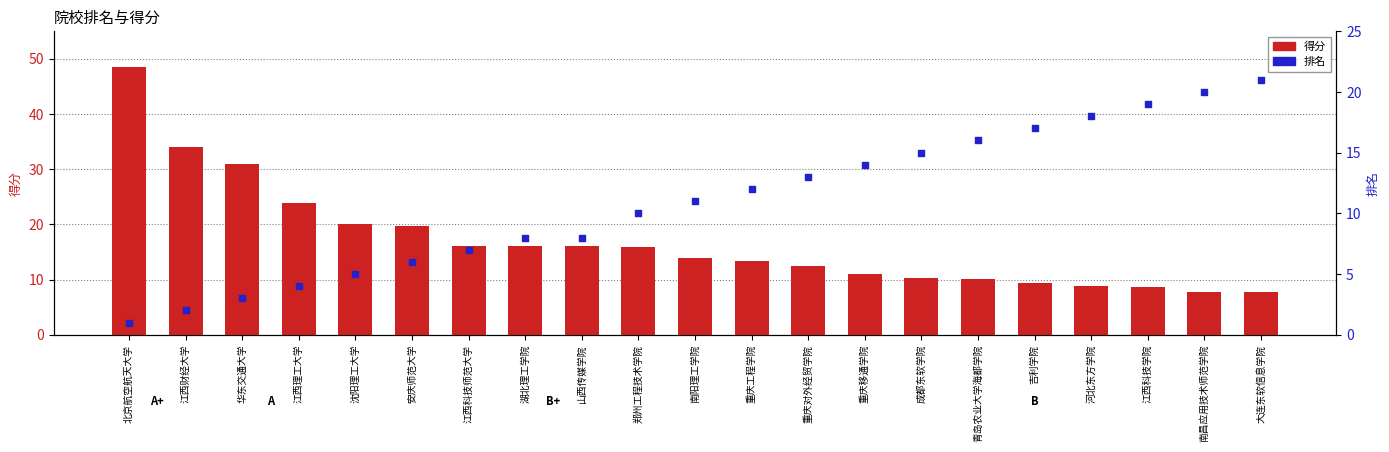

At which category is the sum across all series the highest?

北京航空航天大学